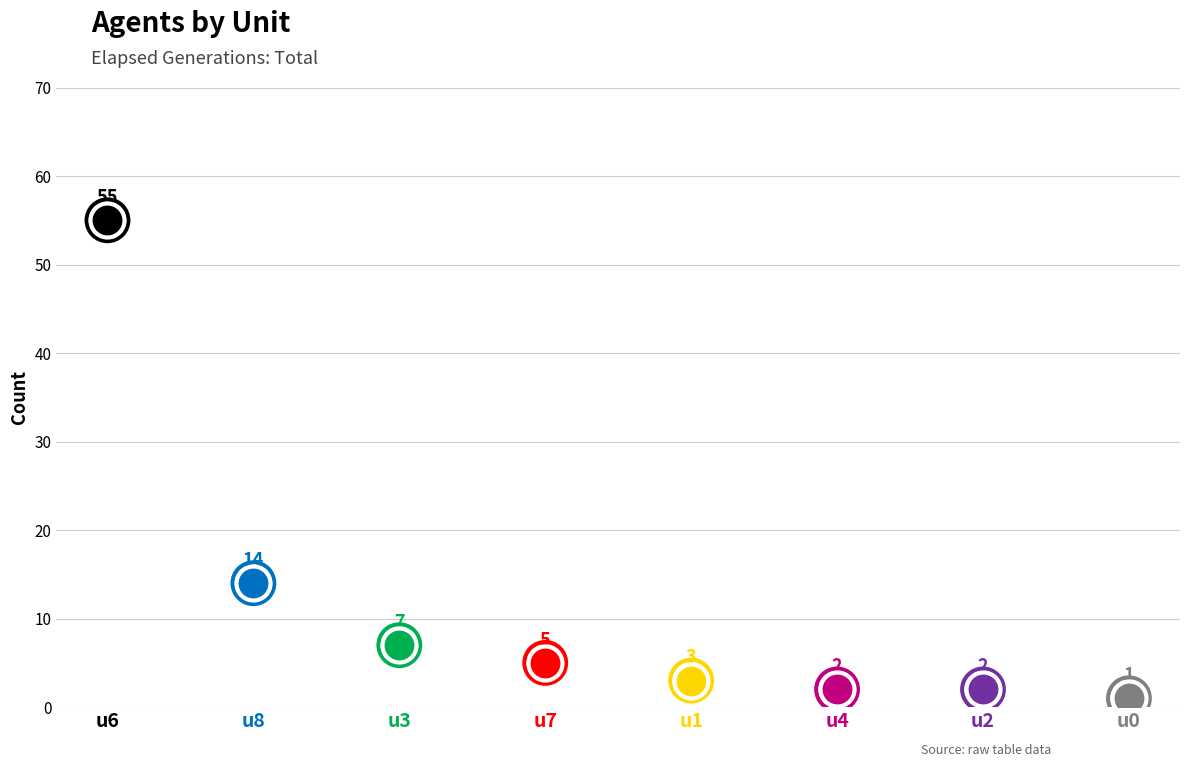

Which has a higher value, u1 or u8?

u8